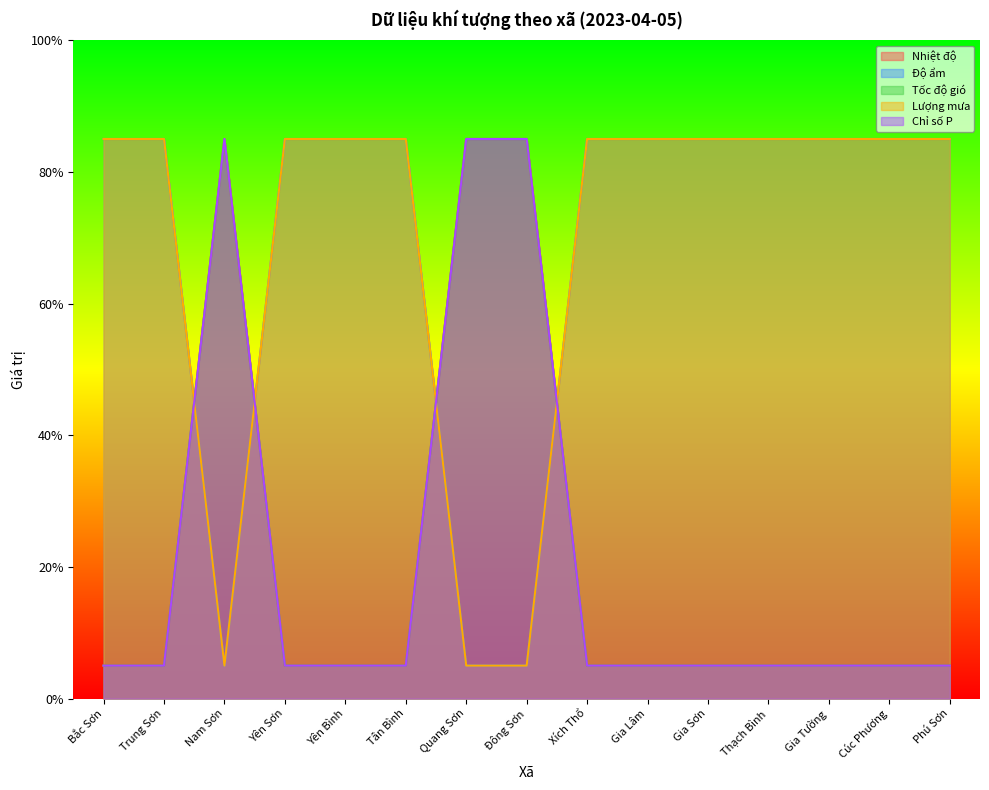

Which category has the lowest value in the Lượng mưa series?

Nam Sơn